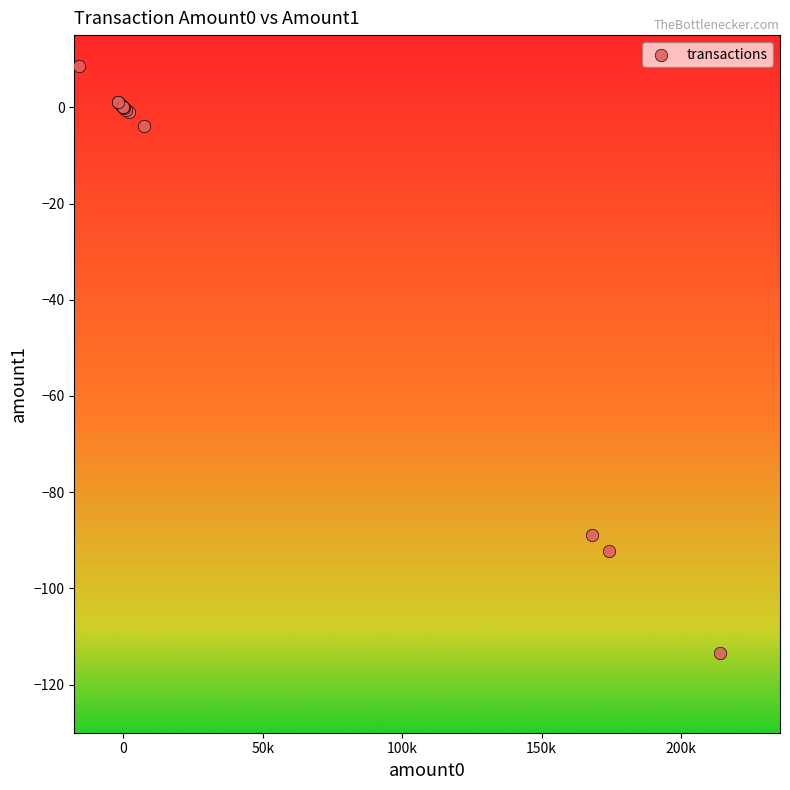

What Y value in the scatter plot is closest to -52?

-88.9